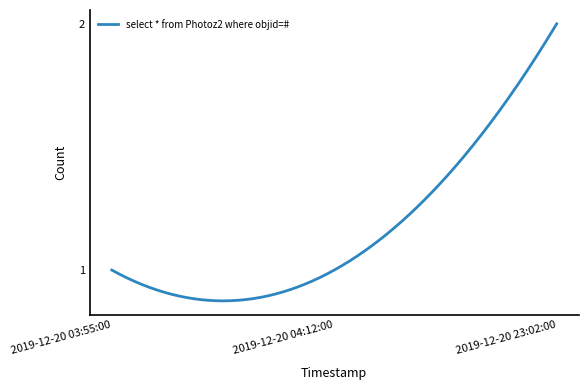

Reading right to left, extract all data points from this chart.

2	1	1